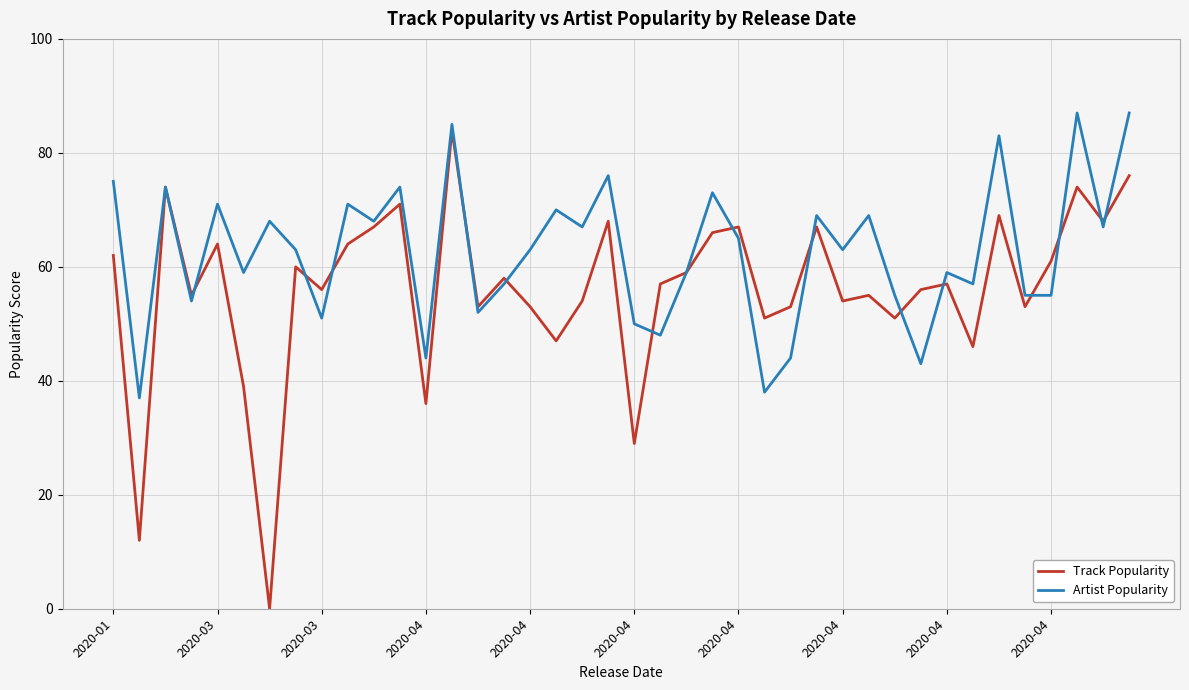

What is the maximum value for Artist Popularity?

87